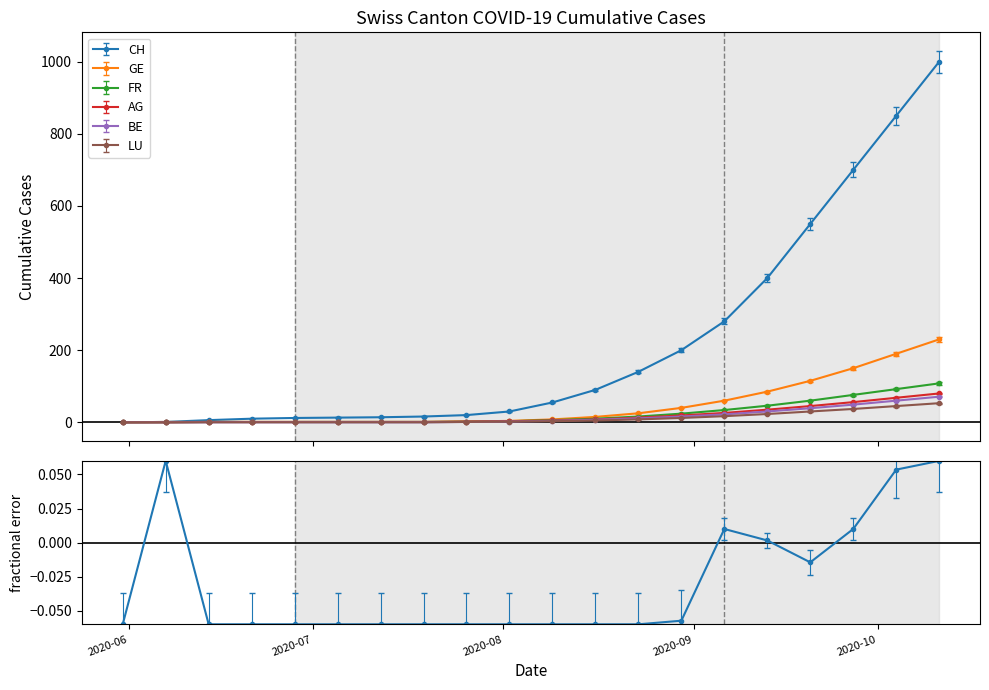

Is this an area chart (filled region under the line)?

No